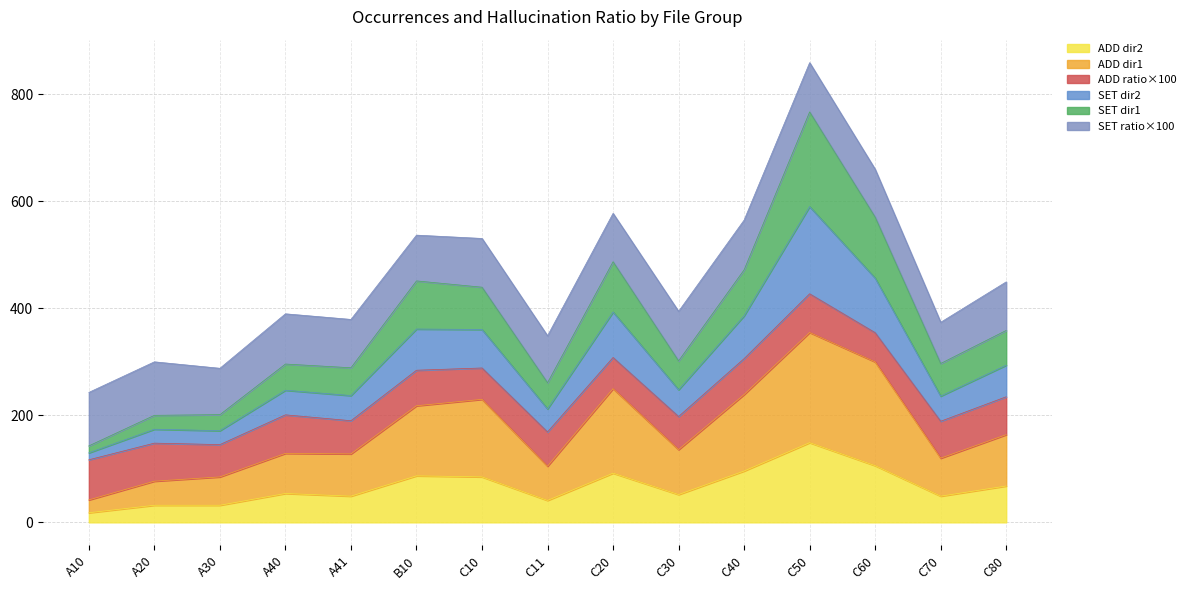

True or false: ADD occurrences_dir1 has a value of 230.0 at C10.

True